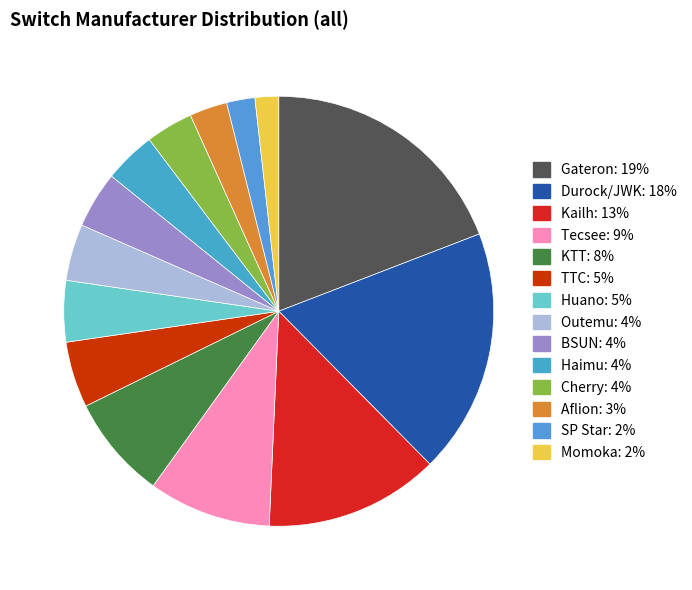

Is there any slice that represents more than half of the pie?

No